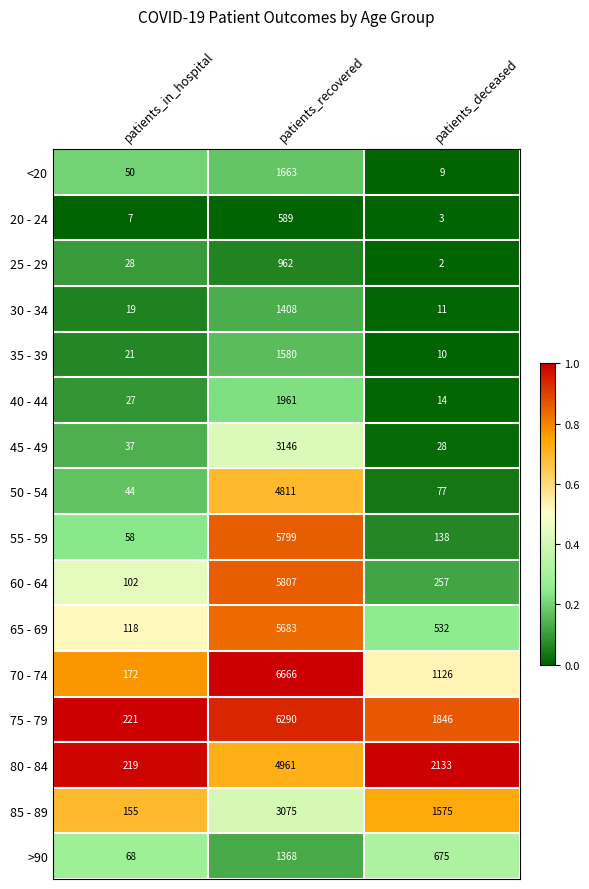

Between patients_in_hospital and patients_deceased, which series saw the biggest shift?

80 - 84